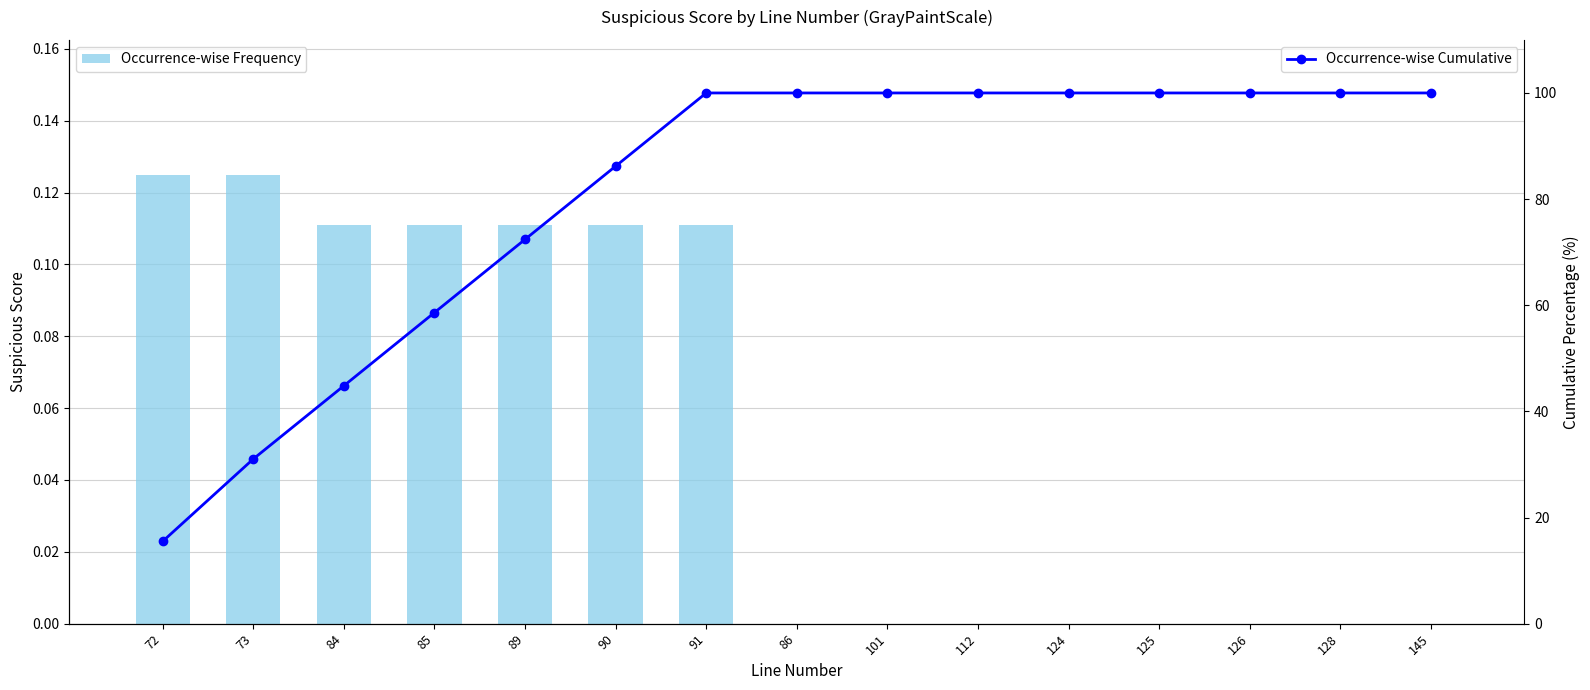

What are all the series names shown in the legend?

Occurrence-wise Frequency, Occurrence-wise Cumulative